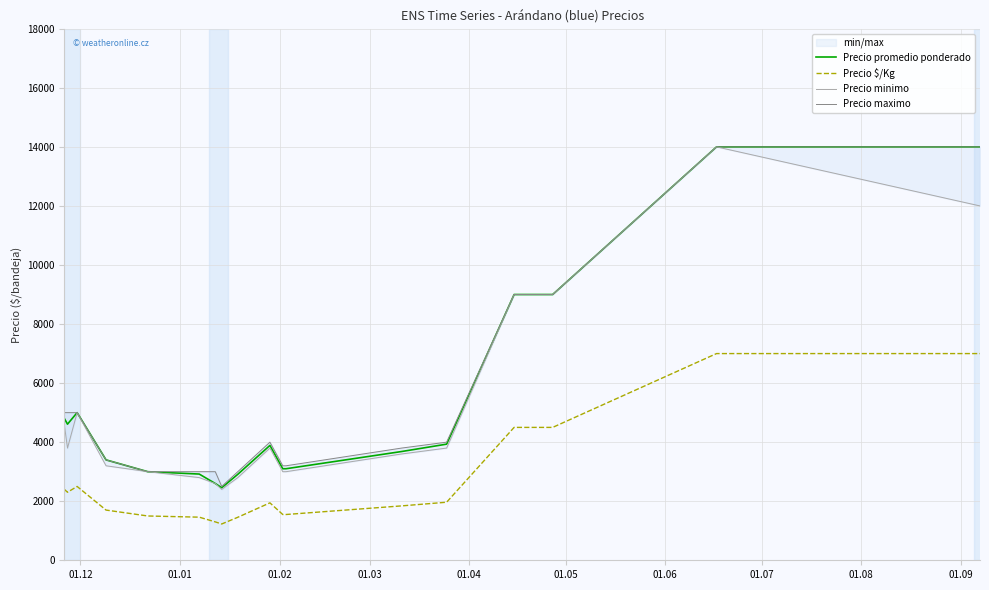

What is the maximum value for Precio promedio ponderado?

14000